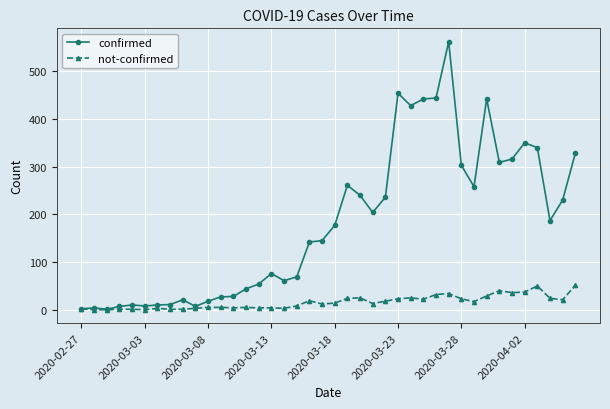

Which series has the widest spread of values?

confirmed